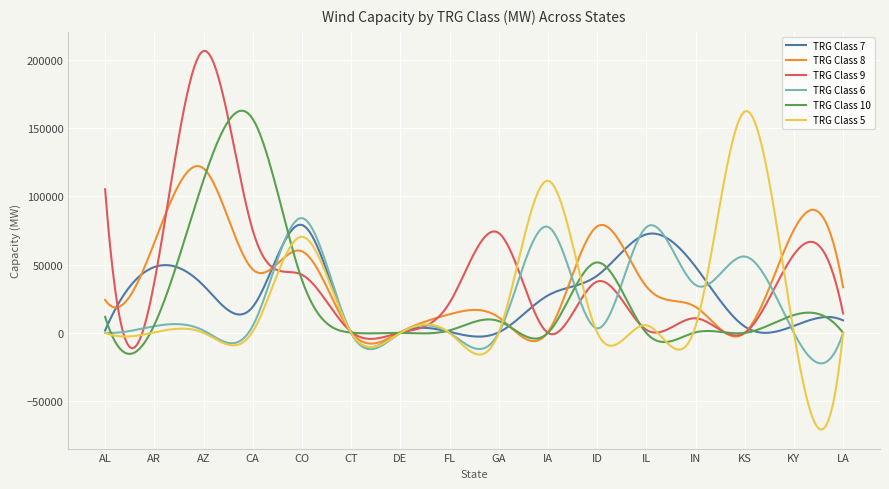

What is the lowest value of the TRG Class 8 series?

-7819.5